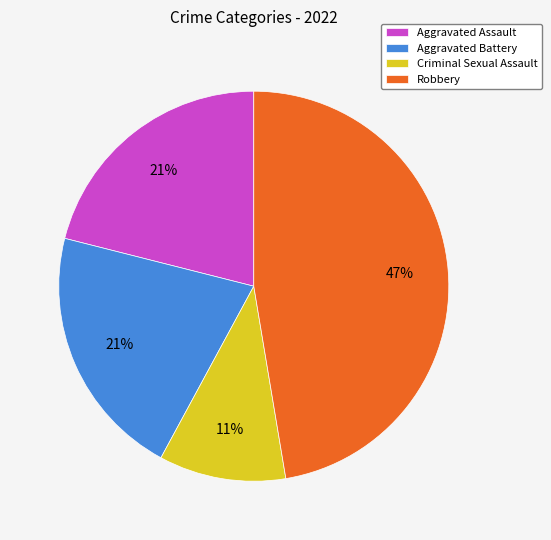

Between Robbery and Criminal Sexual Assault, which is larger?

Robbery